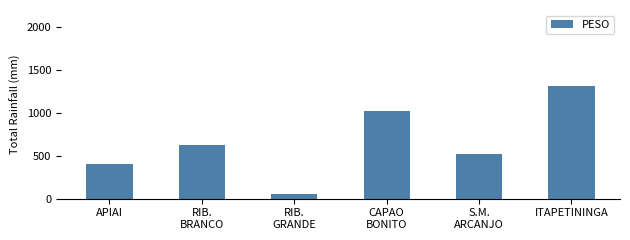

The value at RIB.
BRANCO is 621.5. True or false?

True